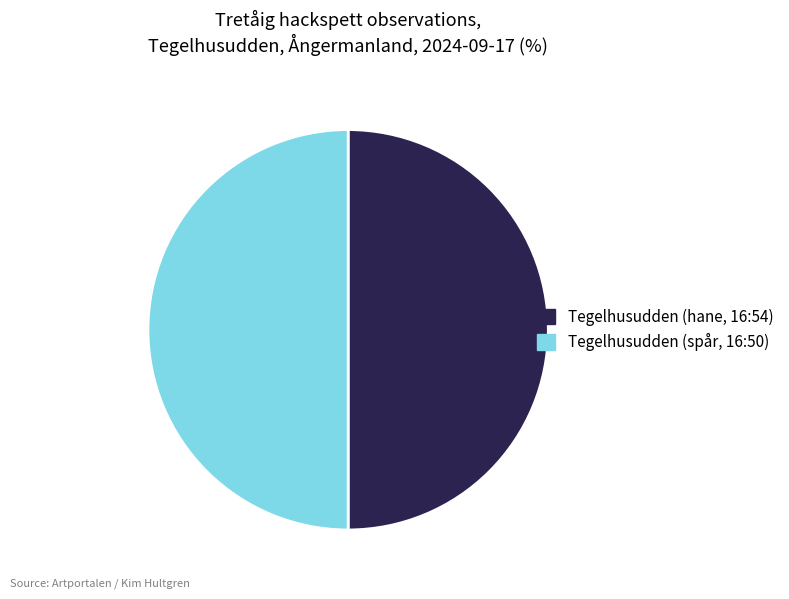

Is it true that Tegelhusudden (hane, 16:54) is 55% of the pie?

False